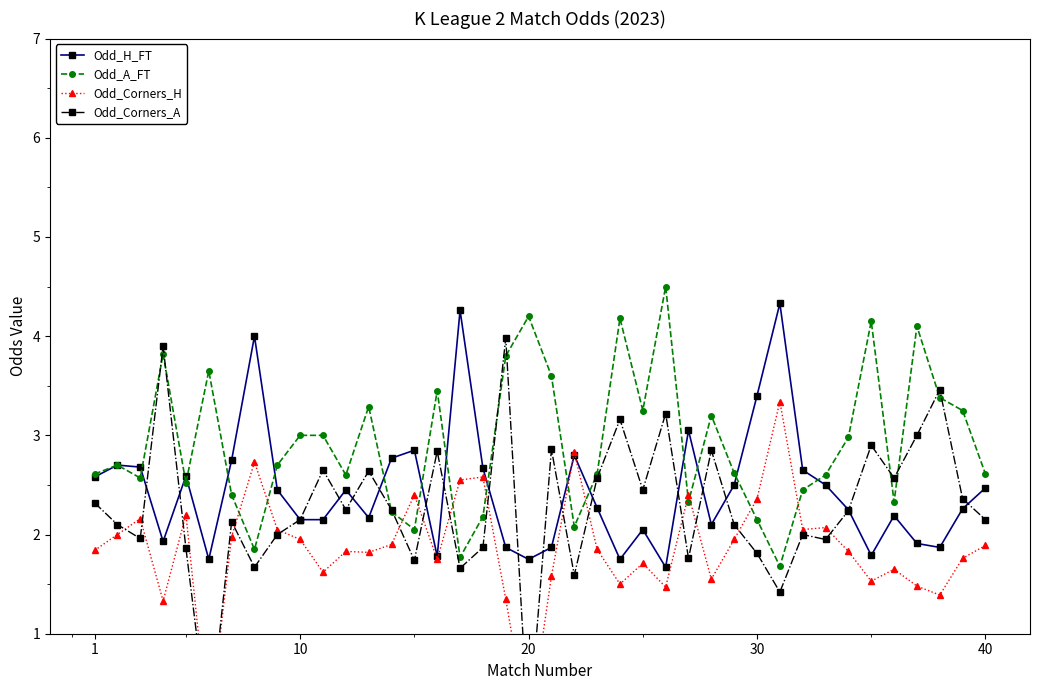

Which series has the largest range (max minus min)?

Odd_Corners_A